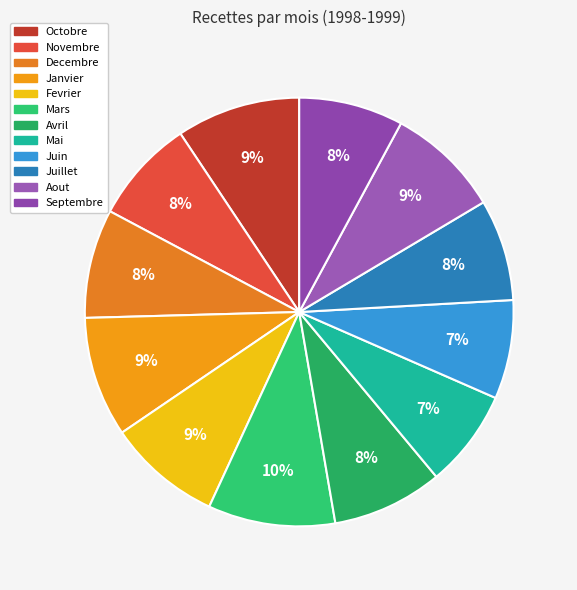

Which category has the biggest portion of the pie?

Mars